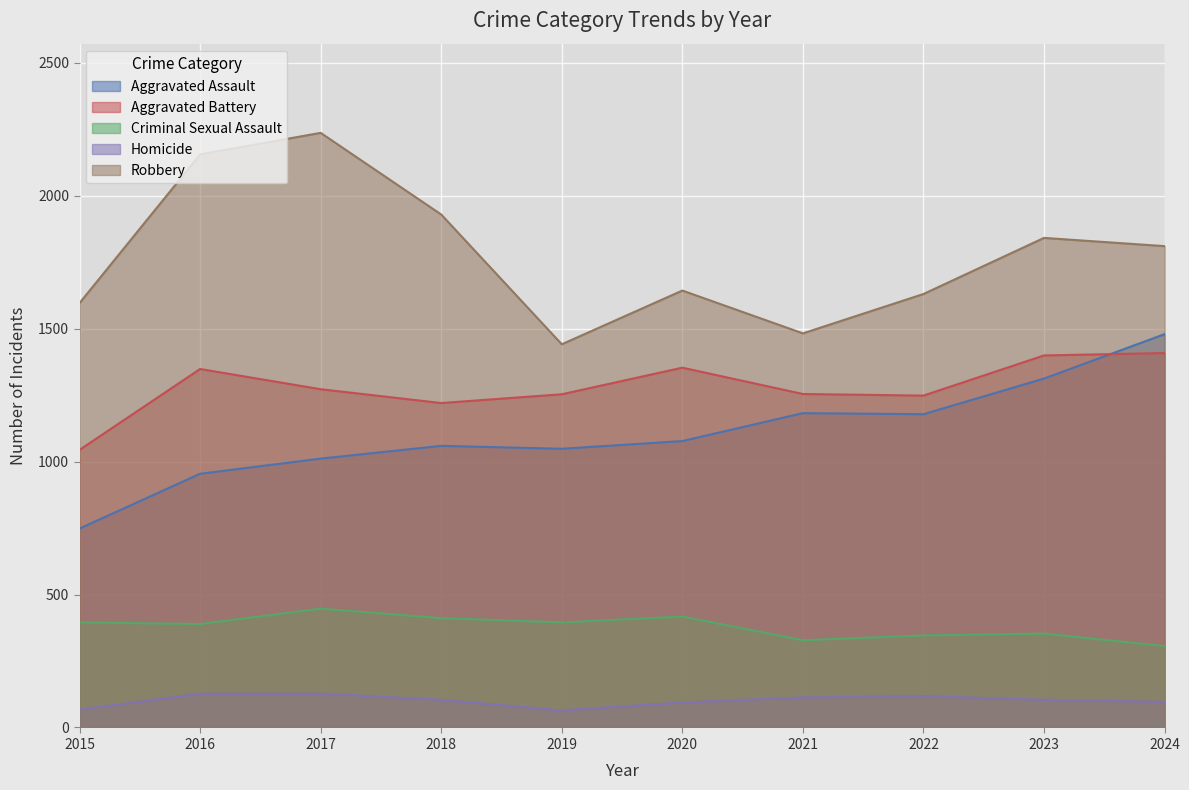

The Criminal Sexual Assault series shows 346 at 2022. True or false?

True